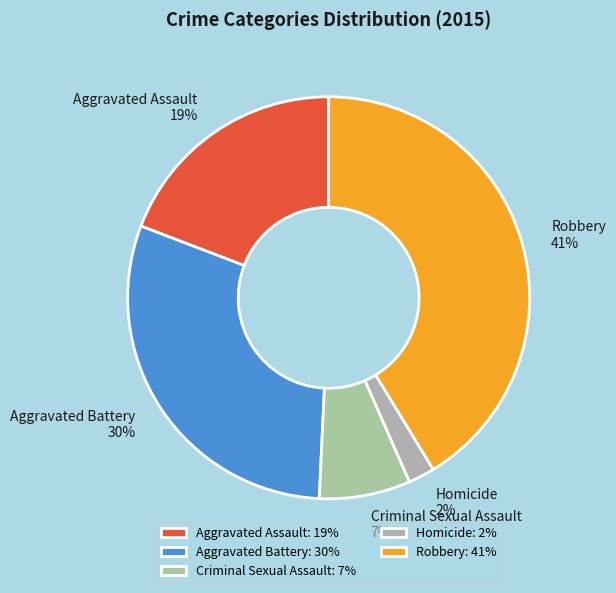

How many slices are in this pie chart?

5